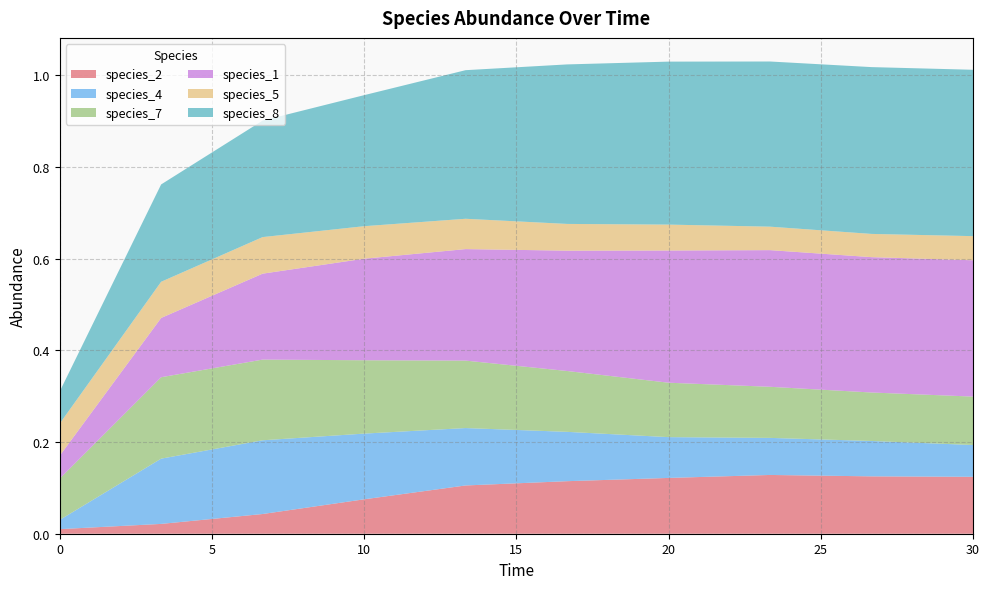

Reading left to right, extract all data points from this chart.

species_2: 0.0	0.0	0.0	0.1	0.1	0.1	0.1	0.1	0.1	0.1
species_4: 0.0	0.1	0.2	0.1	0.1	0.1	0.1	0.1	0.1	0.1
species_7: 0.1	0.2	0.2	0.2	0.1	0.1	0.1	0.1	0.1	0.1
species_1: 0.1	0.1	0.2	0.2	0.2	0.3	0.3	0.3	0.3	0.3
species_5: 0.1	0.1	0.1	0.1	0.1	0.1	0.1	0.1	0.1	0.1
species_8: 0.1	0.2	0.3	0.3	0.3	0.3	0.4	0.4	0.4	0.4